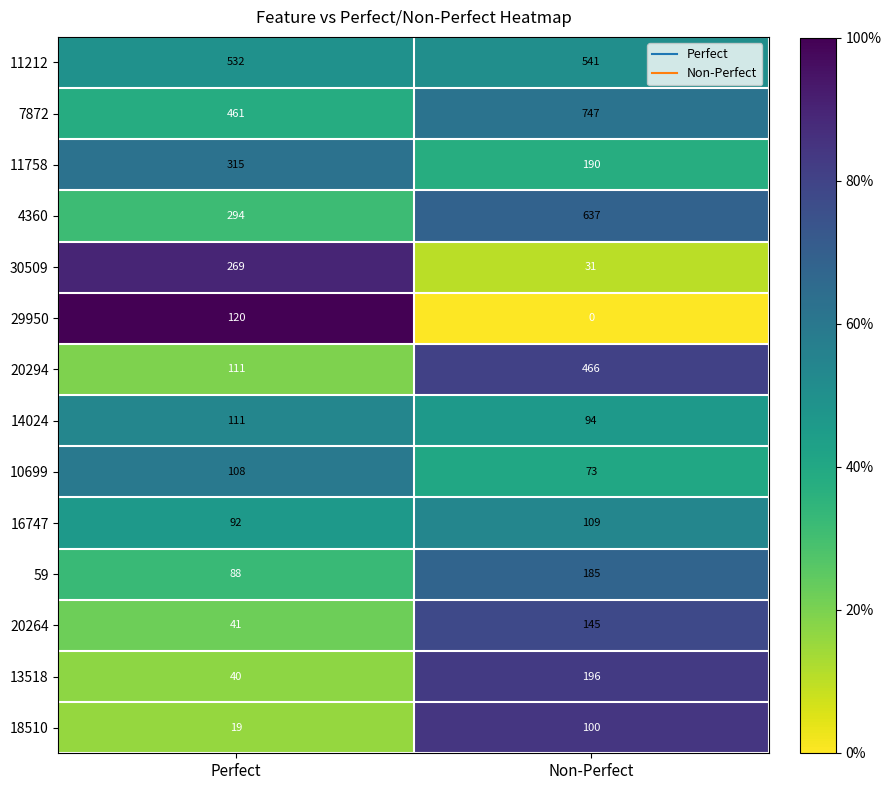

What is the maximum value shown in the chart?

747